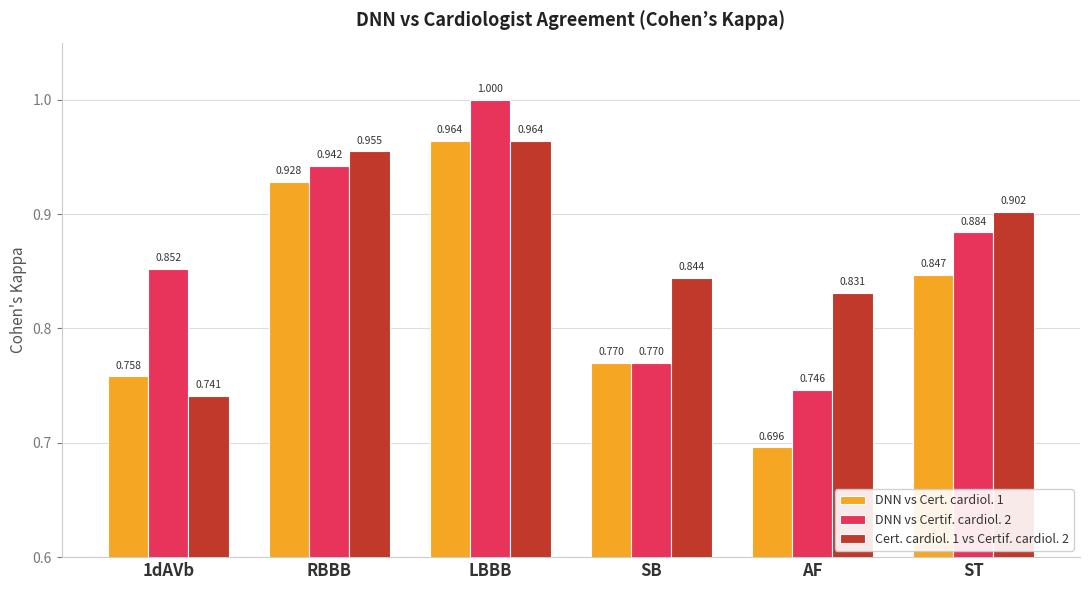

Which category has the lowest value across all series?

AF